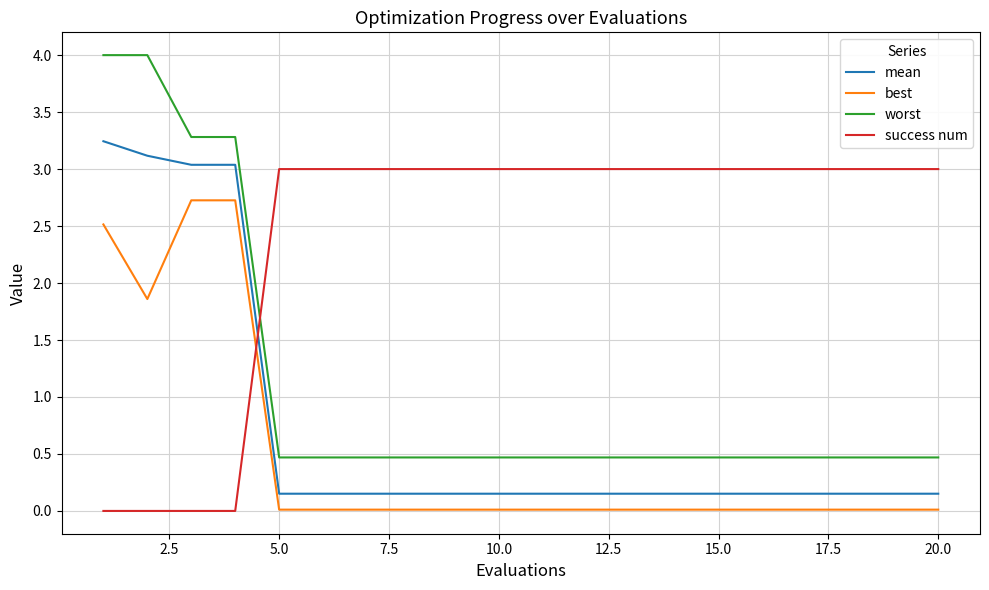

What is the minimum value for worst?

0.5